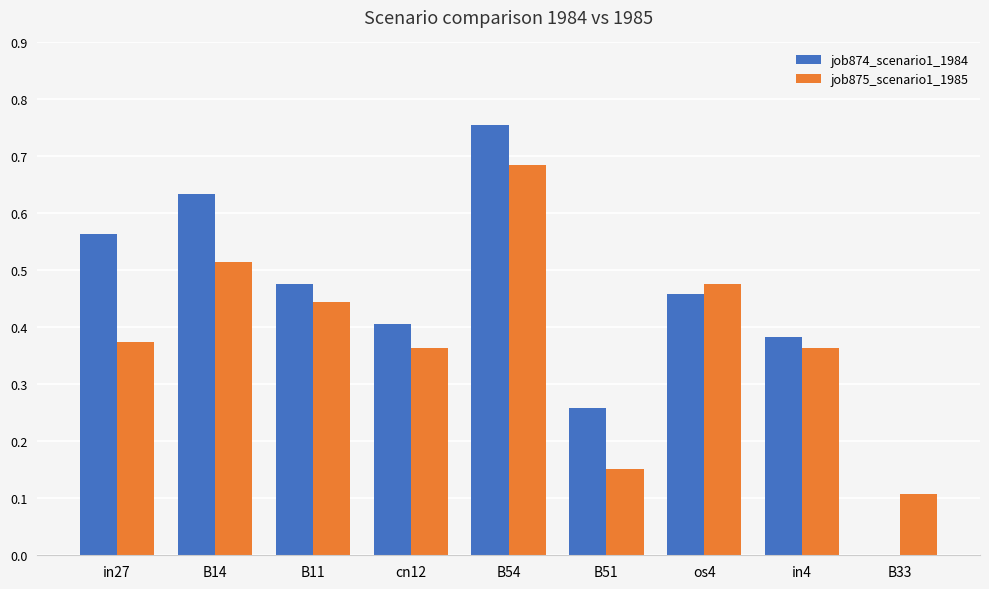

How many categories are shown in the chart?

9